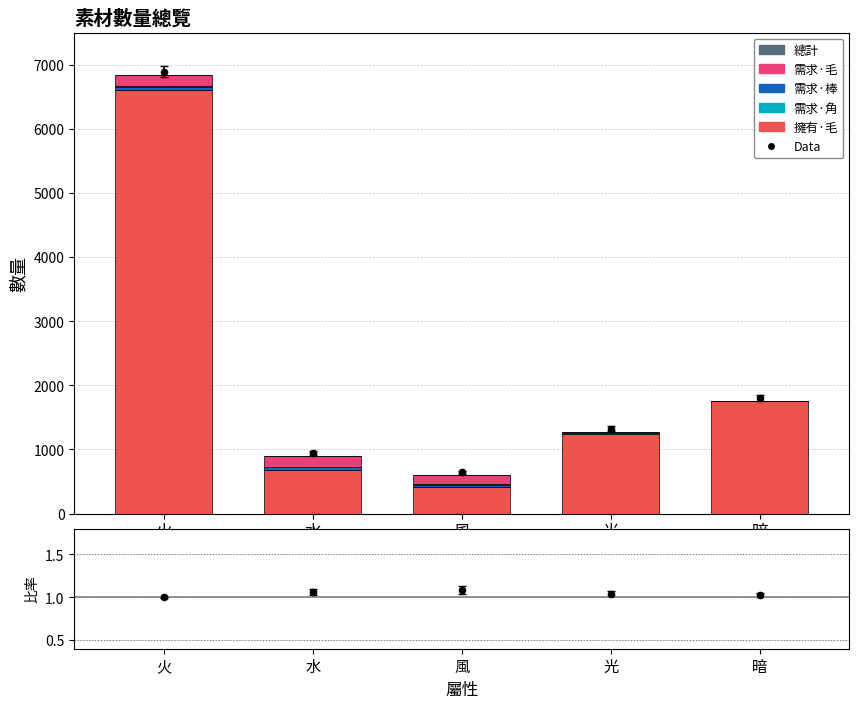

At how many categories does at least one series exceed 5584?

1